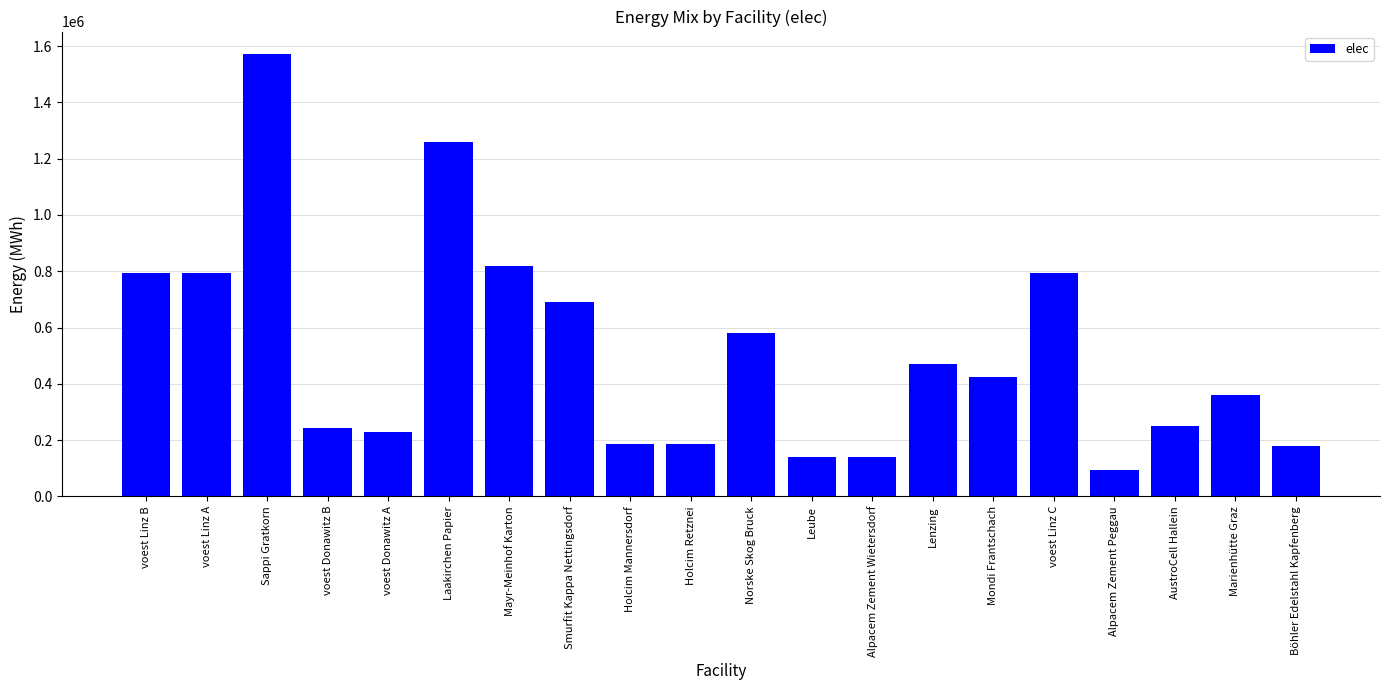

At which label is the value closest to 833464?

Mayr-Meinhof Karton